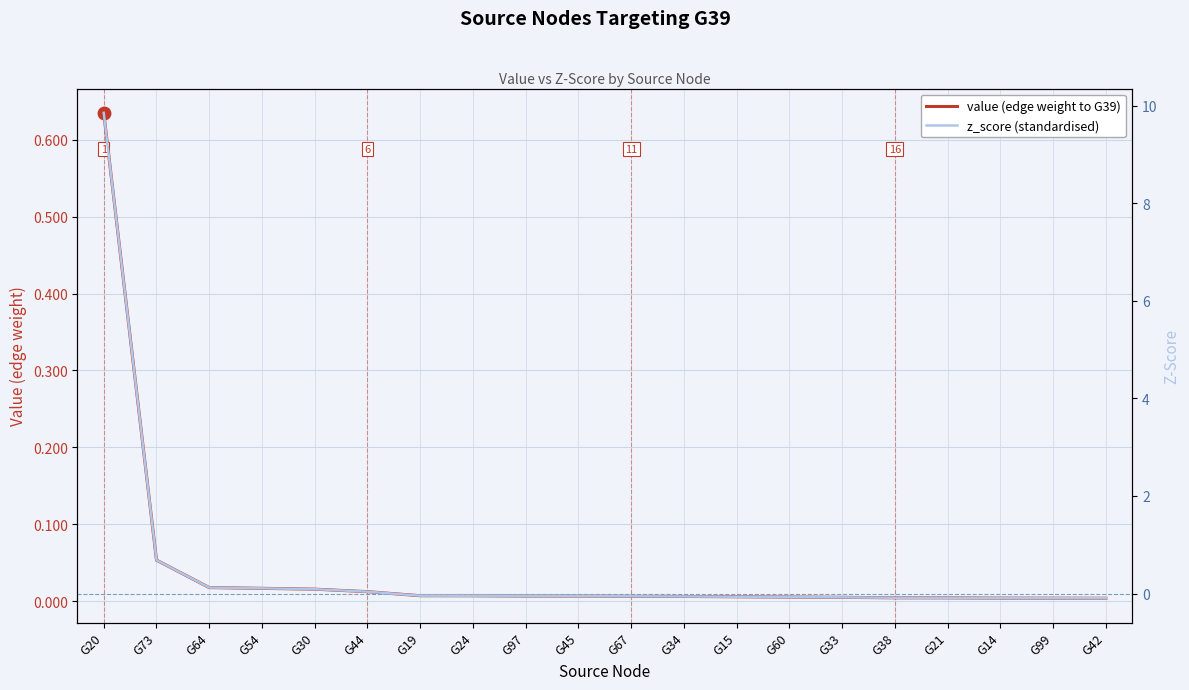

At which category is the sum across all series the highest?

G20